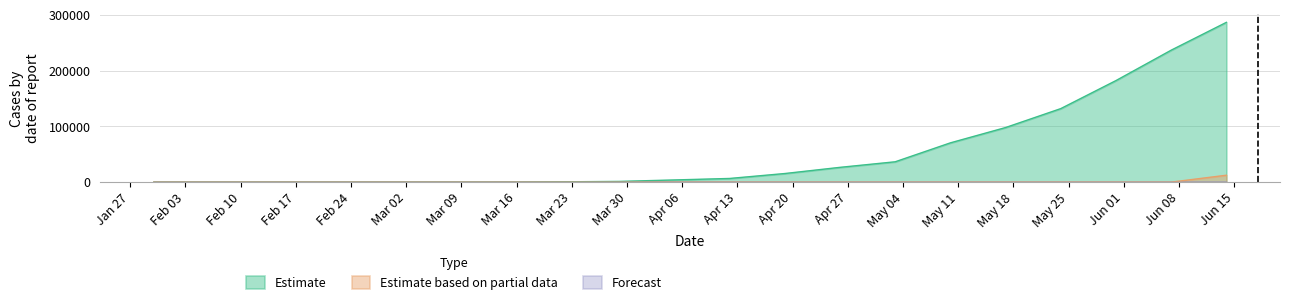

Which series has the largest total across all categories?

Estimate